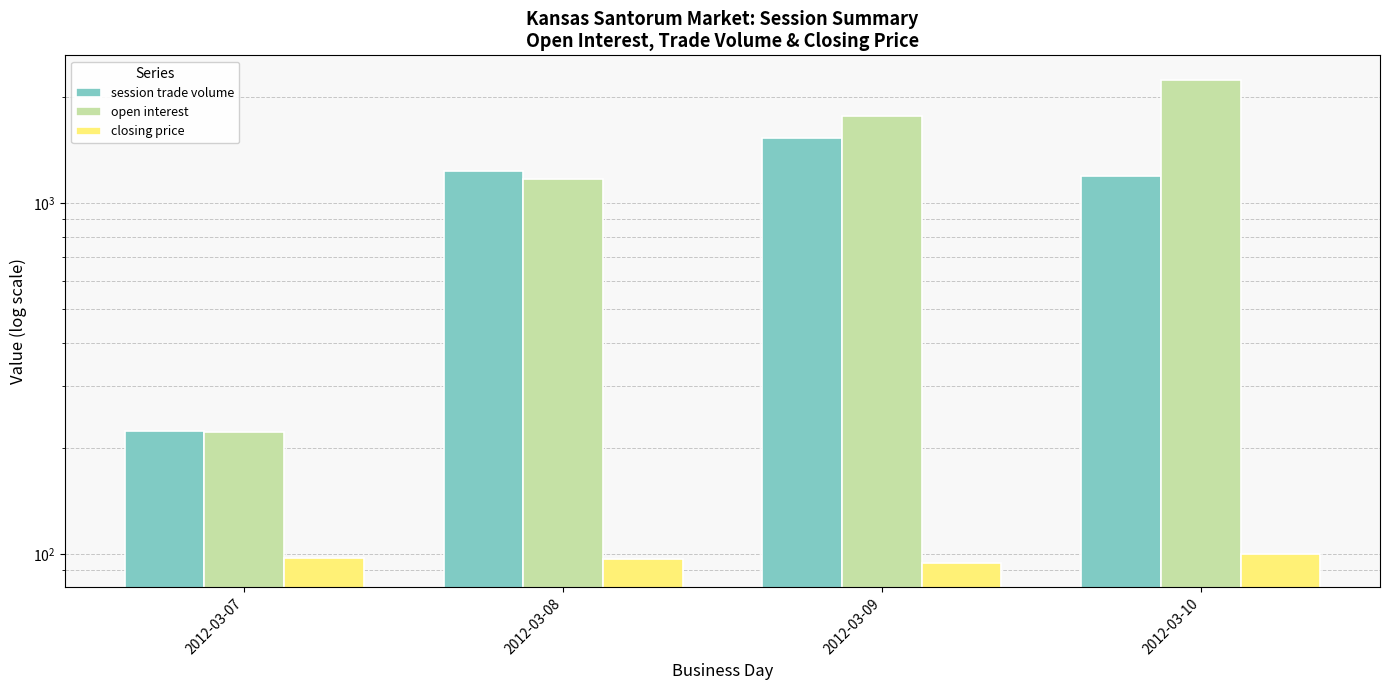

The value of closing price at 2012-03-07 is 60.4. True or false?

False